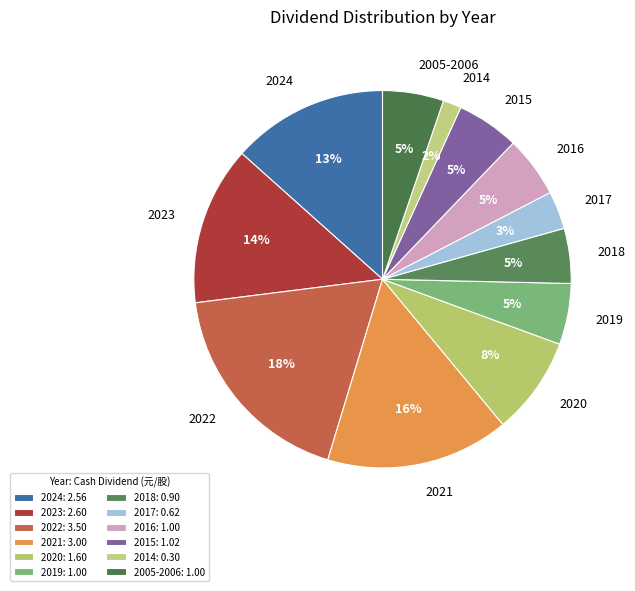

Combined, do 2021 and 2005-2006 account for over 50%?

No